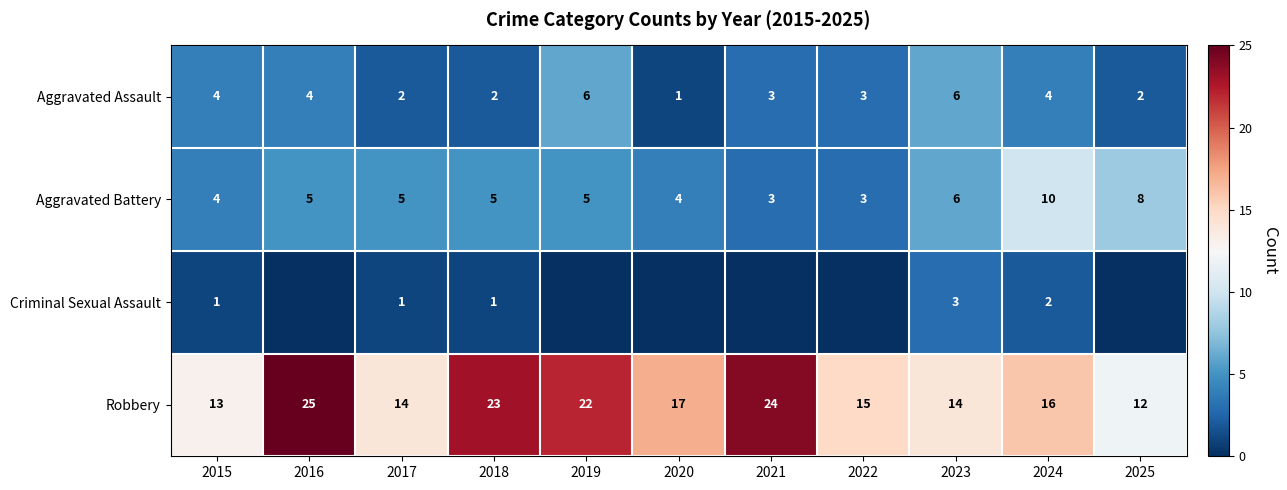

At which category is the sum across all series the highest?

2016